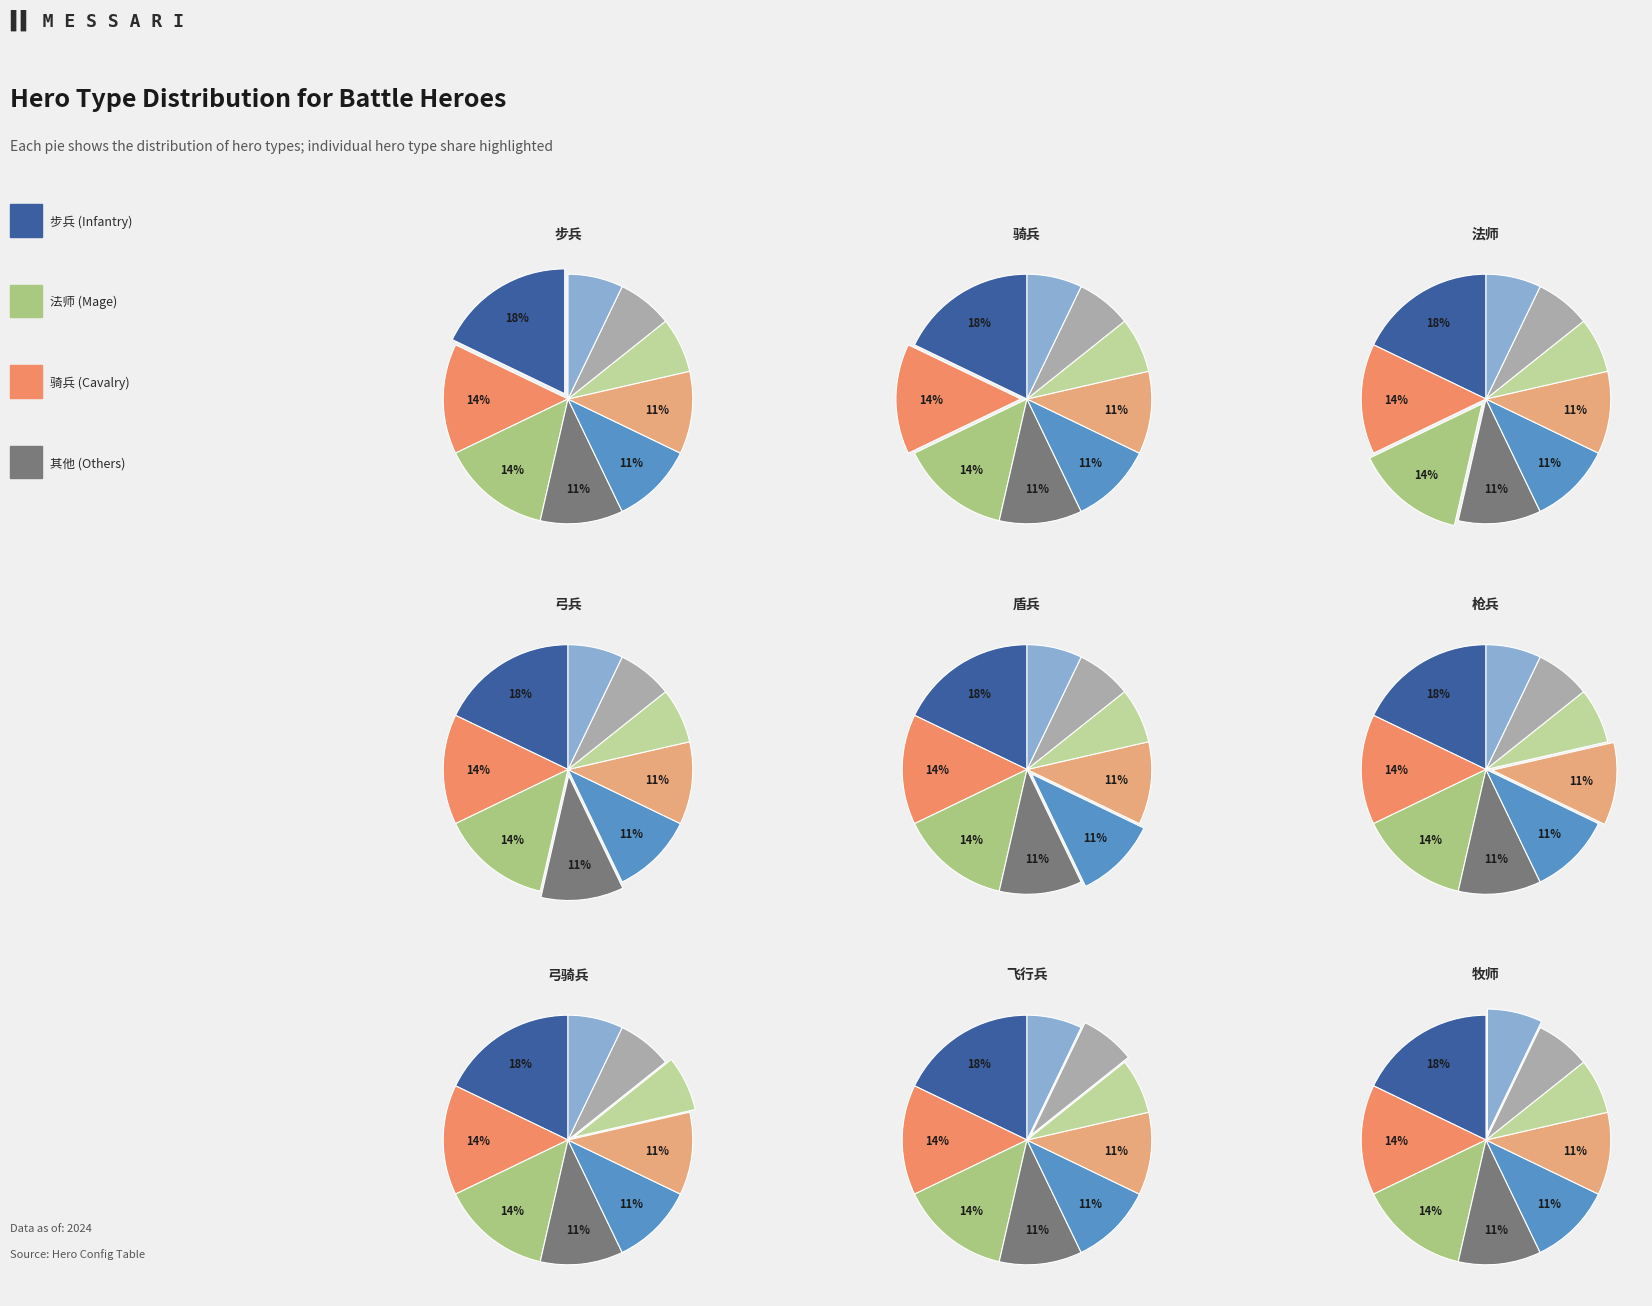

To the nearest percent, what portion does 盾兵 represent?

11%